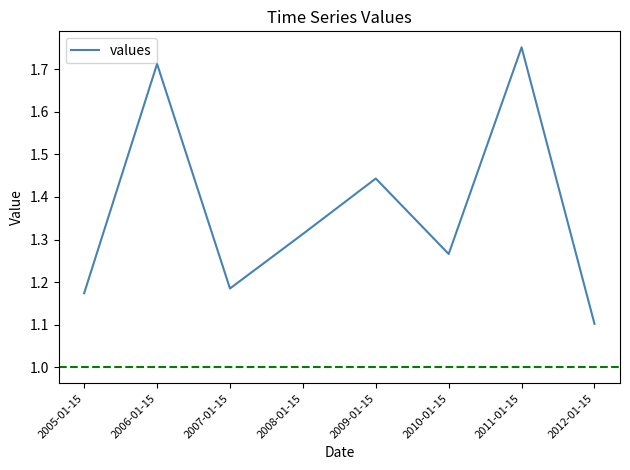

What is the sum of all values?

10.9